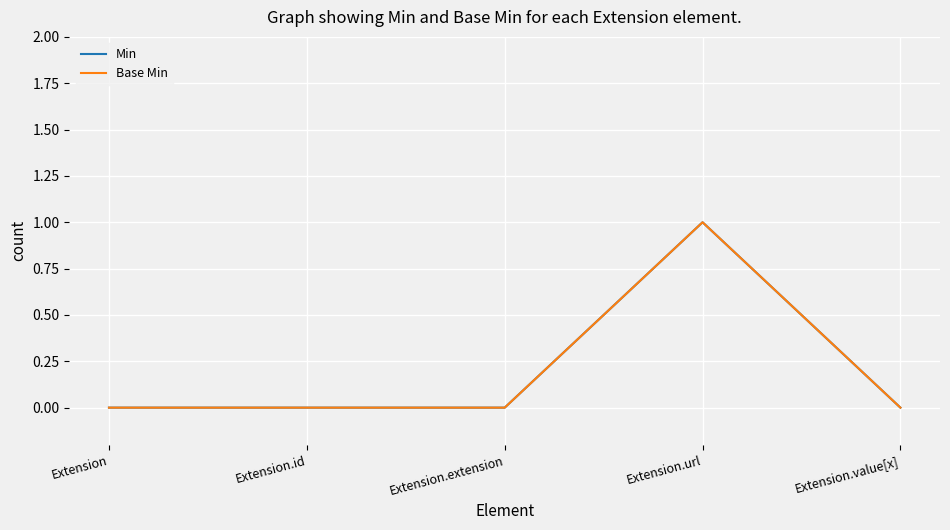

What is the sum of all Base Min values?

1